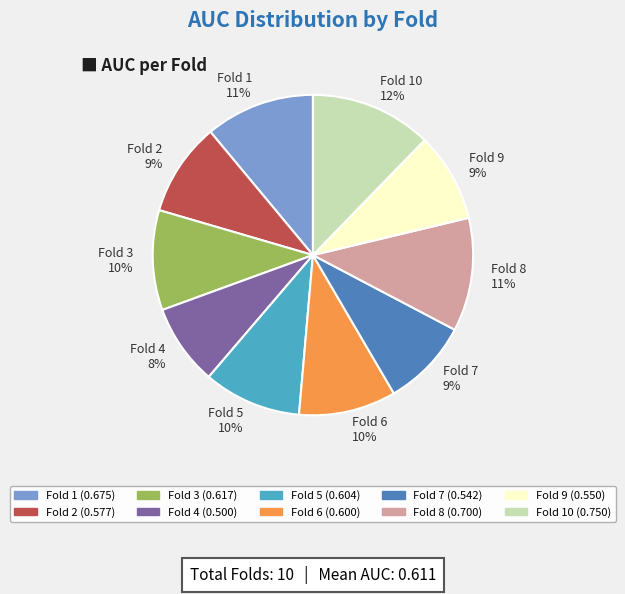

Which slice is the smallest?

Fold 4 8%